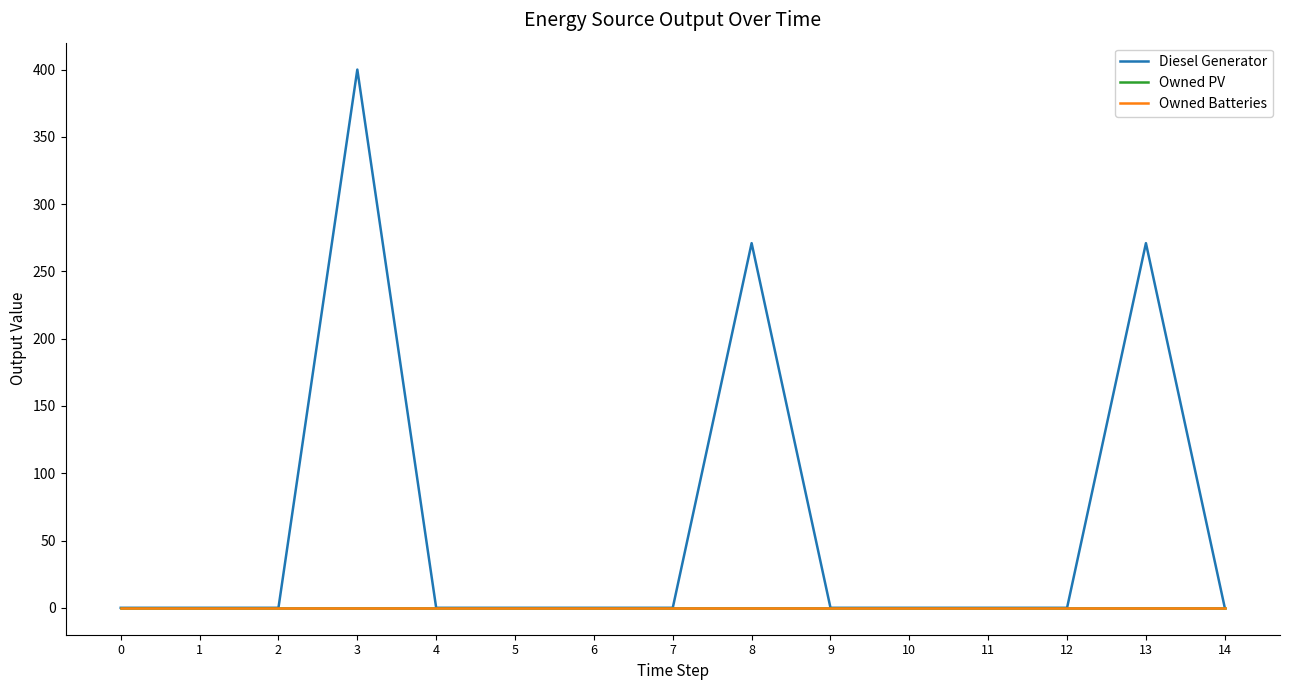

Does the chart have visible grid lines?

No